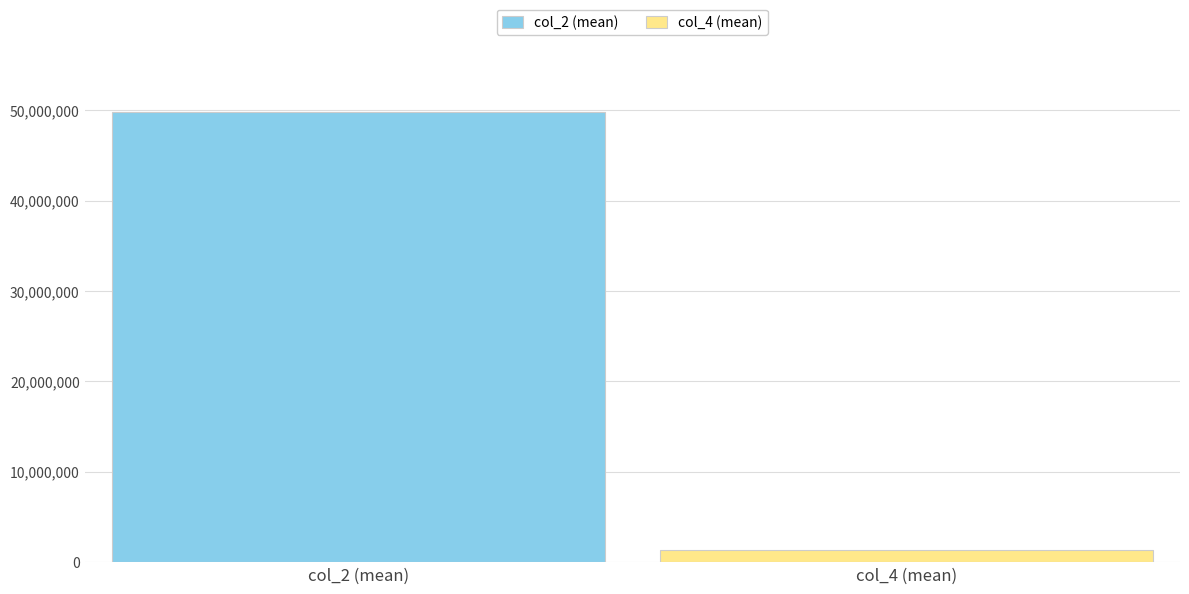

What is the minimum value shown in the chart?

1343321.9